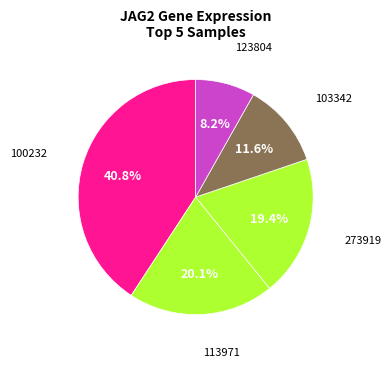

Count the number of slices in the pie.

5